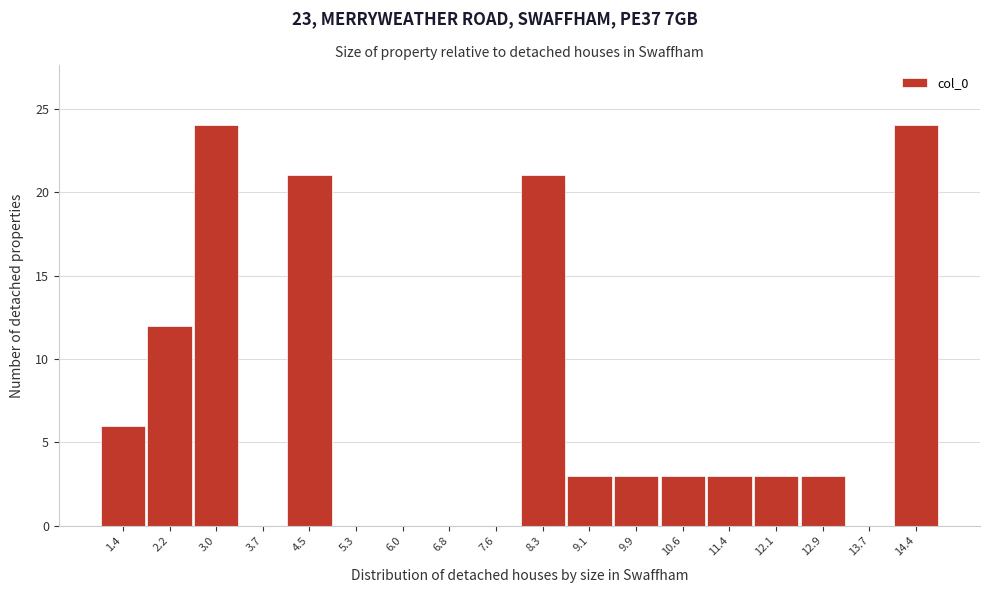

Reading left to right, list all the values displayed in this chart.

1.4=6	2.2=12	3.0=24	3.7=0	4.5=21	5.3=0	6.0=0	6.8=0	7.6=0	8.3=21	9.1=3	9.9=3	10.6=3	11.4=3	12.1=3	12.9=3	13.7=0	14.4=24